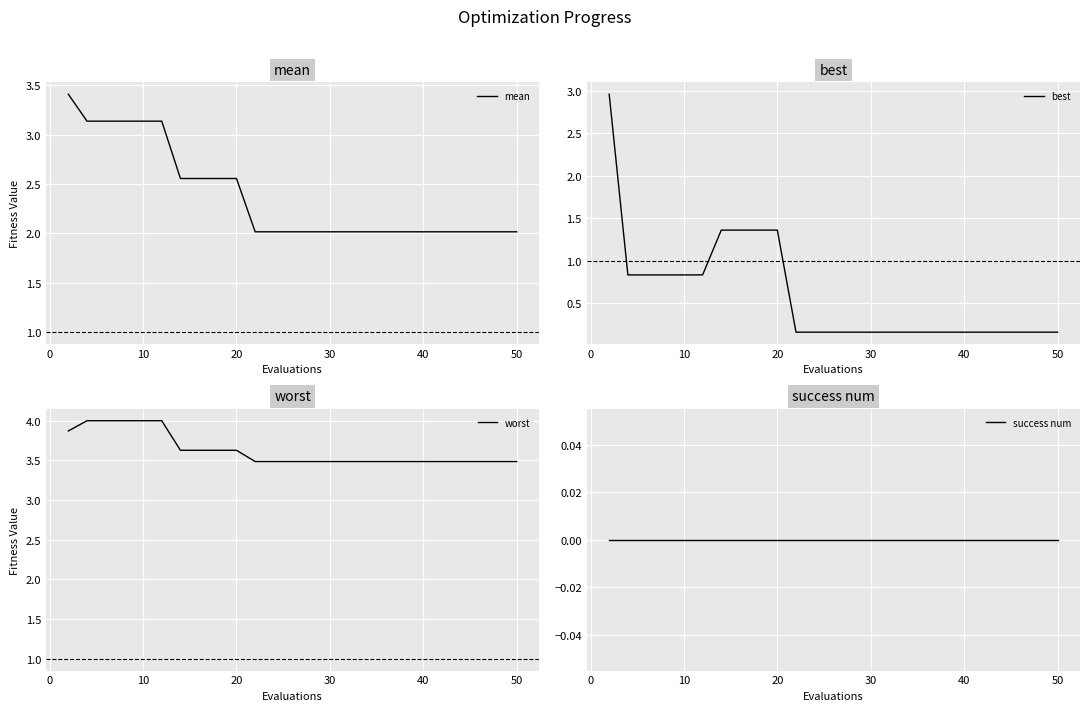

Is it true that mean equals 2.0 at 50?

True